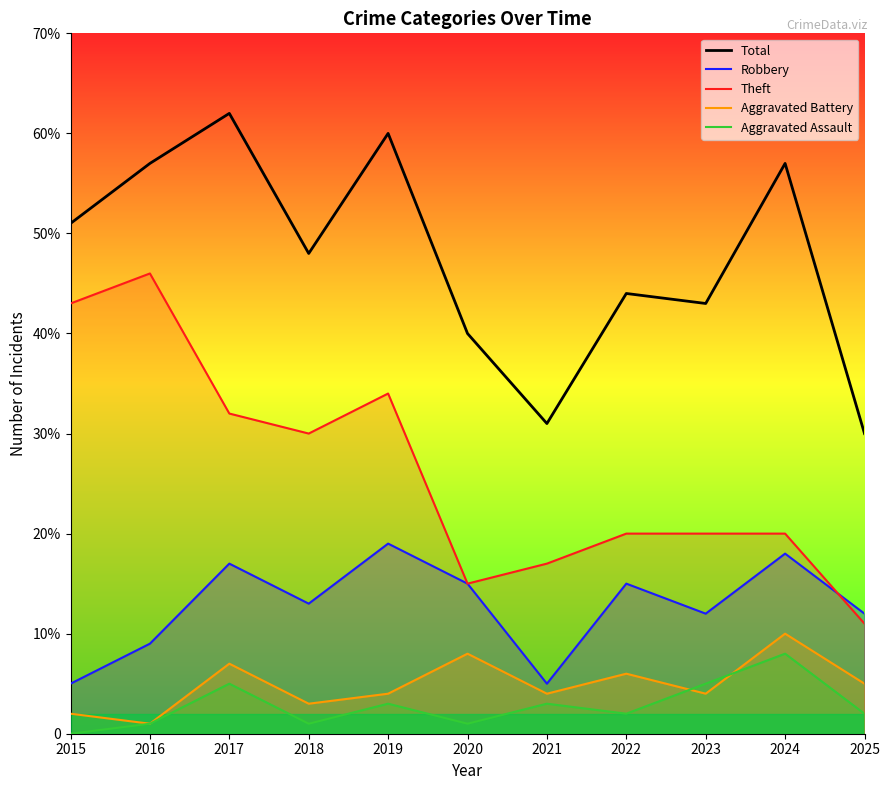

The value of Theft at 2018 is 49. True or false?

False